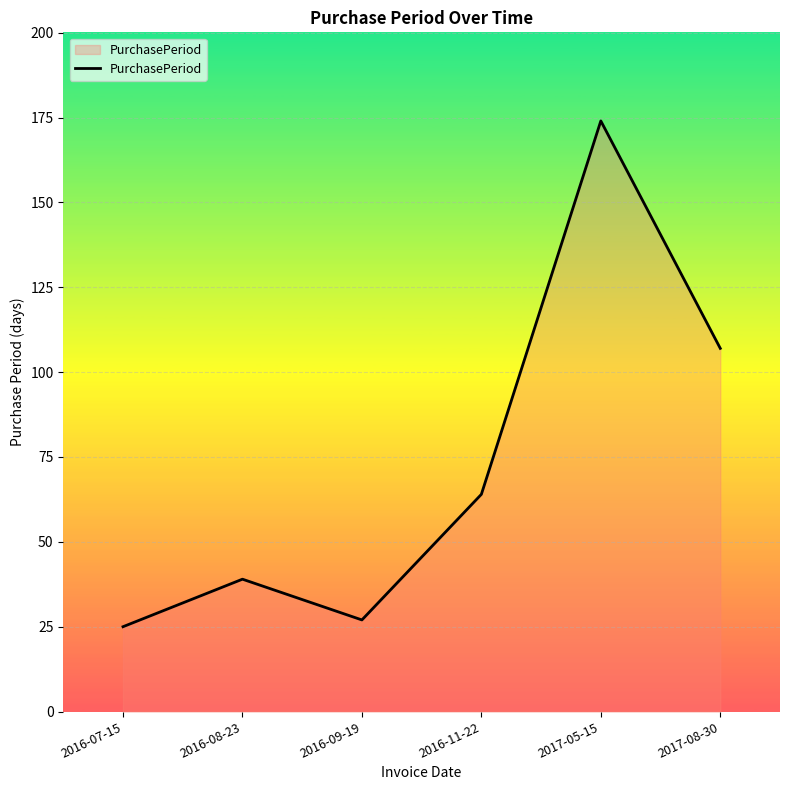

Reading left to right, extract all data points from this chart.

2016-07-15=25	2016-08-23=39	2016-09-19=27	2016-11-22=64	2017-05-15=174	2017-08-30=107